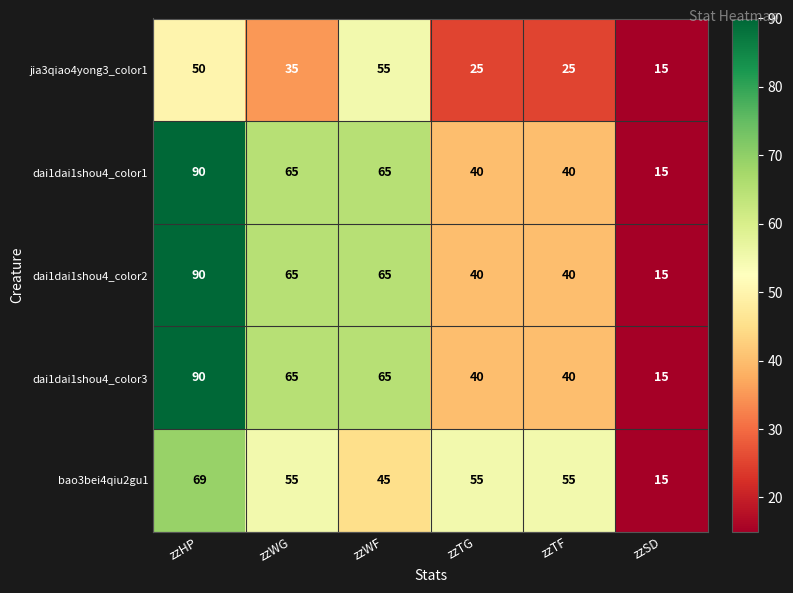

At which label does bao3bei4qiu2gu1 reach its minimum?

zzSD